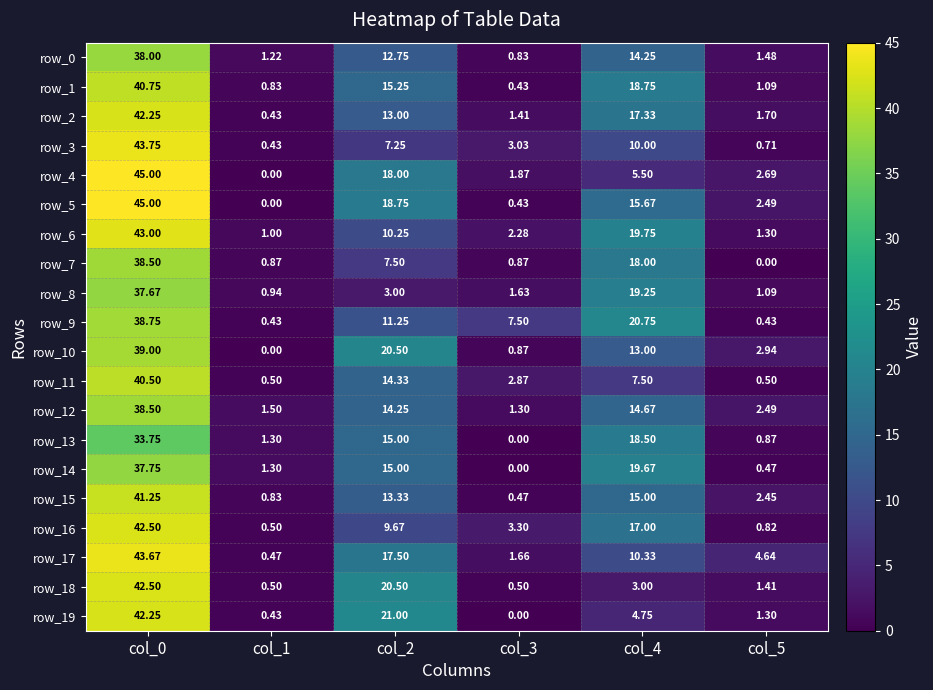

Reading right to left, transcribe all the data shown in this chart.

row_0: 1.5	14.2	0.8	12.8	1.2	38.0
row_1: 1.1	18.8	0.4	15.2	0.8	40.8
row_2: 1.7	17.3	1.4	13.0	0.4	42.2
row_3: 0.7	10.0	3.0	7.2	0.4	43.8
row_4: 2.7	5.5	1.9	18.0	0.0	45.0
row_5: 2.5	15.7	0.4	18.8	0.0	45.0
row_6: 1.3	19.8	2.3	10.2	1.0	43.0
row_7: 0.0	18.0	0.9	7.5	0.9	38.5
row_8: 1.1	19.2	1.6	3.0	0.9	37.7
row_9: 0.4	20.8	7.5	11.2	0.4	38.8
row_10: 2.9	13.0	0.9	20.5	0.0	39.0
row_11: 0.5	7.5	2.9	14.3	0.5	40.5
row_12: 2.5	14.7	1.3	14.2	1.5	38.5
row_13: 0.9	18.5	0.0	15.0	1.3	33.8
row_14: 0.5	19.7	0.0	15.0	1.3	37.8
row_15: 2.5	15.0	0.5	13.3	0.8	41.2
row_16: 0.8	17.0	3.3	9.7	0.5	42.5
row_17: 4.6	10.3	1.7	17.5	0.5	43.7
row_18: 1.4	3.0	0.5	20.5	0.5	42.5
row_19: 1.3	4.8	0.0	21.0	0.4	42.2